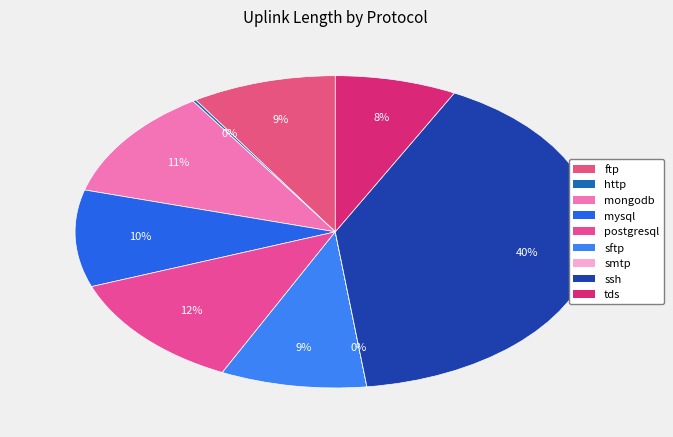

What is the change in value from mongodb to mysql?

-510025743